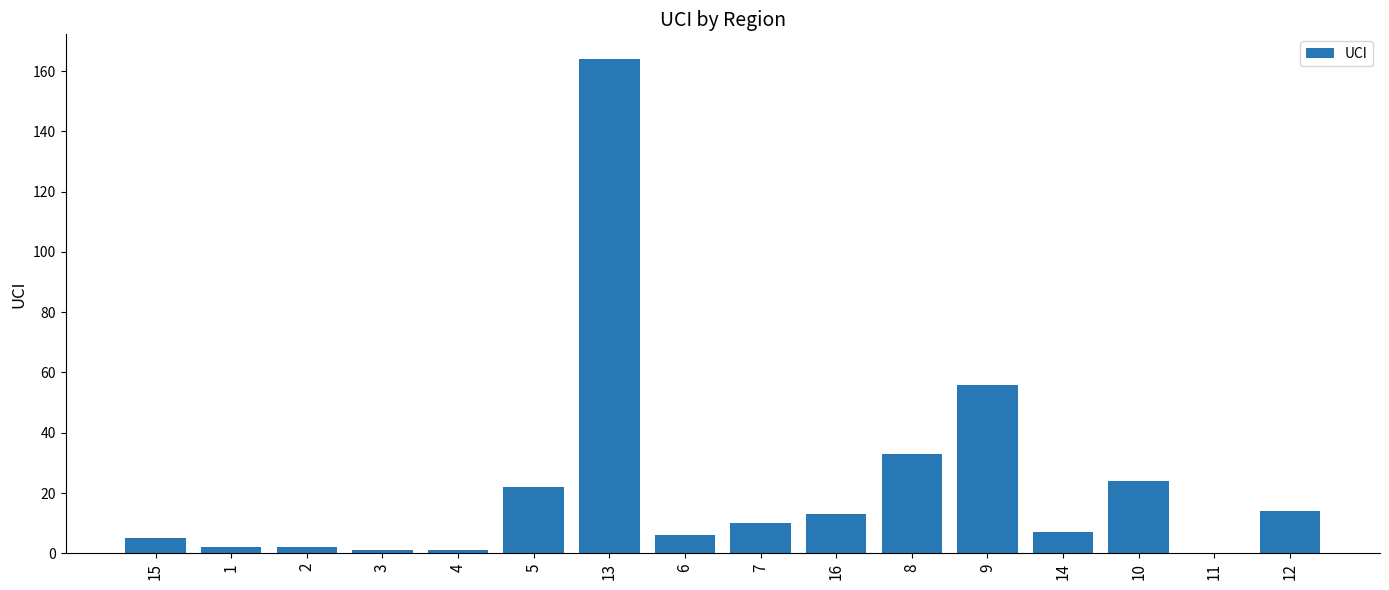

What is the maximum value shown in the chart?

164